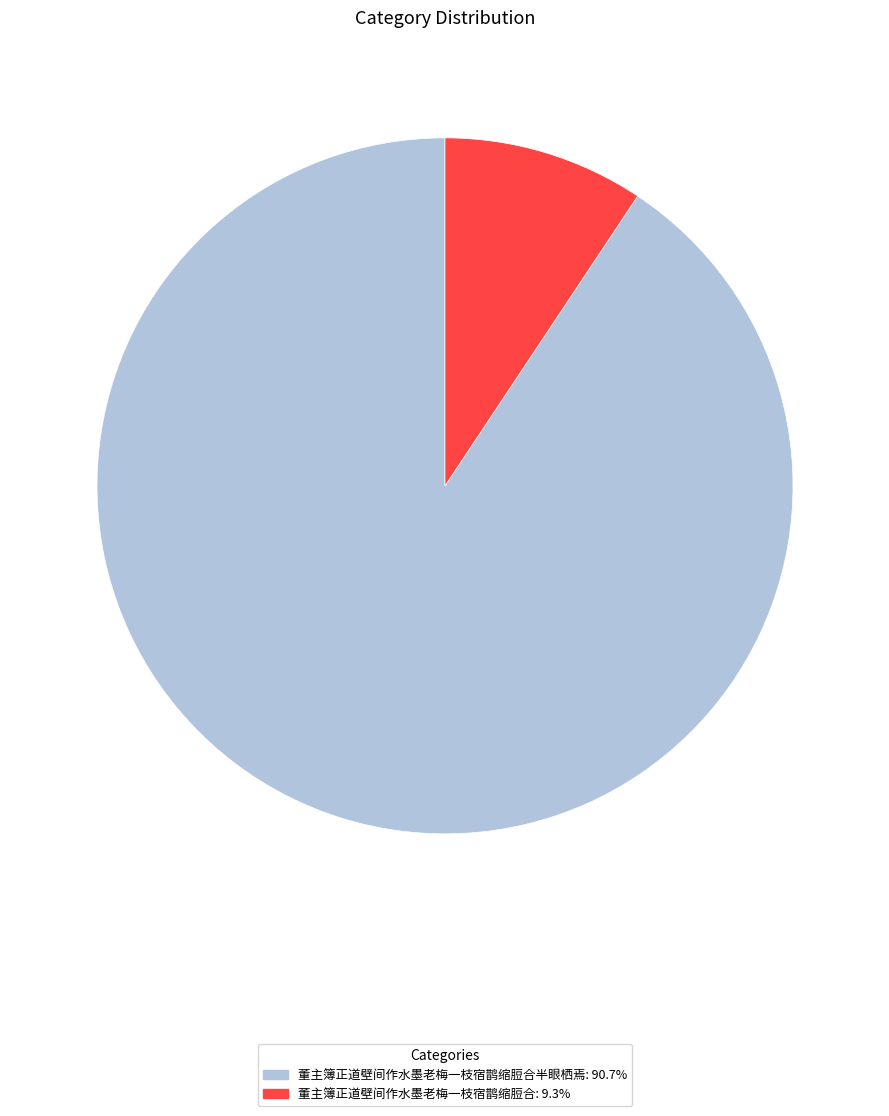

Does any single category account for the majority?

Yes